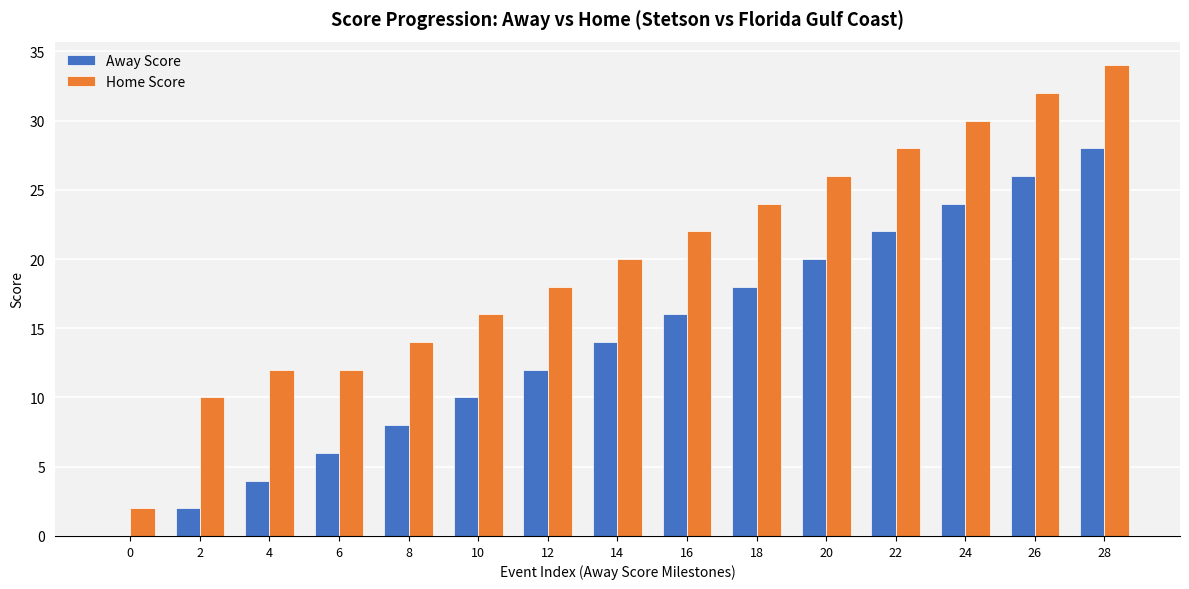

True or false: Home Score has a value of 24 at 18.

True